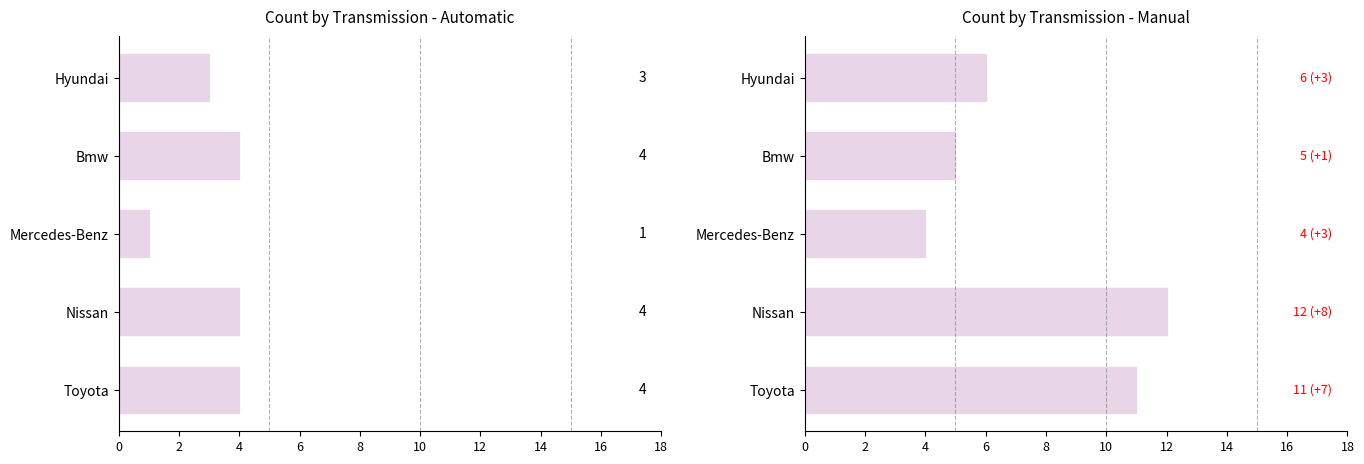

Does the chart contain any negative values?

No